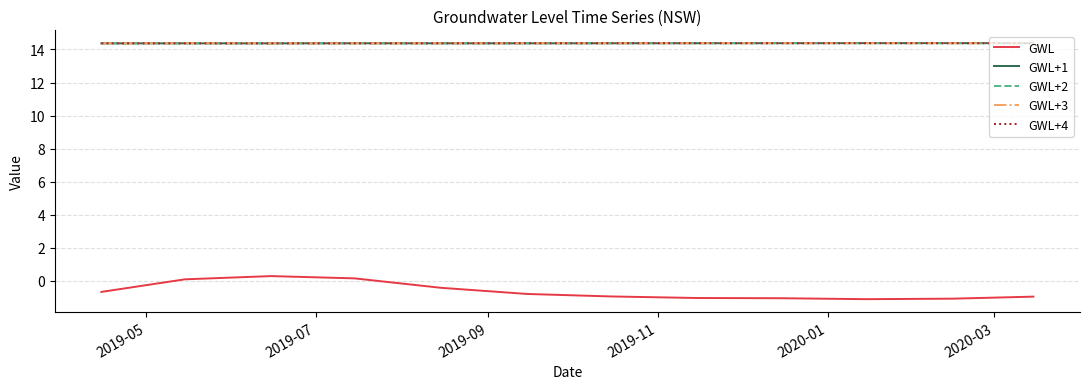

What is the lowest value of the GWL+2 series?

14.4